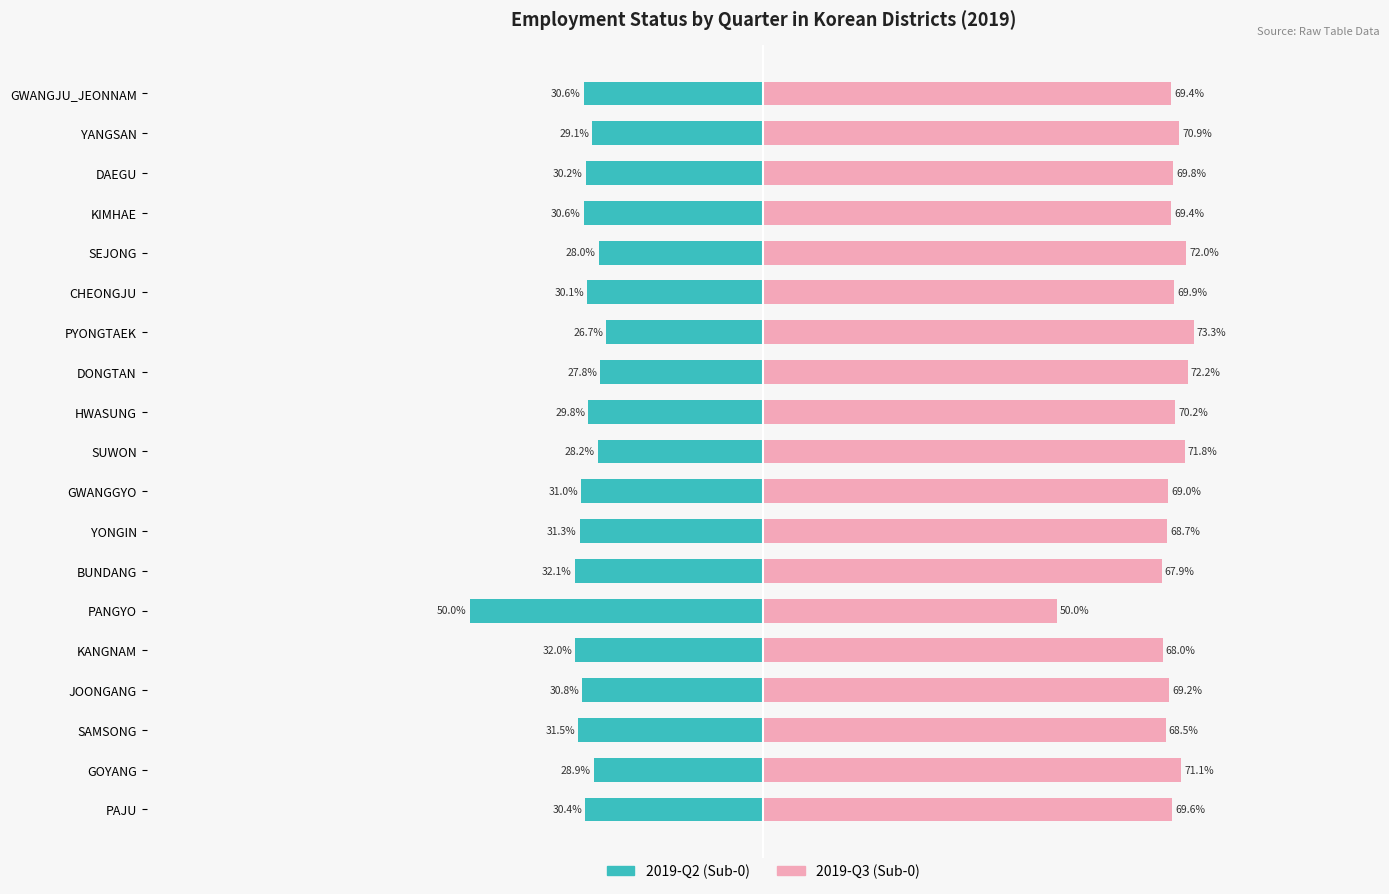

Reading left to right, what are all the values shown in this chart?

2019-Q2 (Sub-0): -30.4	-28.9	-31.5	-30.8	-32.0	-50.0	-32.1	-31.3	-31.0	-28.2	-29.8	-27.8	-26.7	-30.1	-28.0	-30.6	-30.2	-29.1	-30.6
2019-Q3 (Sub-0): 69.6	71.1	68.5	69.2	68.0	50.0	67.9	68.7	69.0	71.8	70.2	72.2	73.3	69.9	72.0	69.4	69.8	70.9	69.4